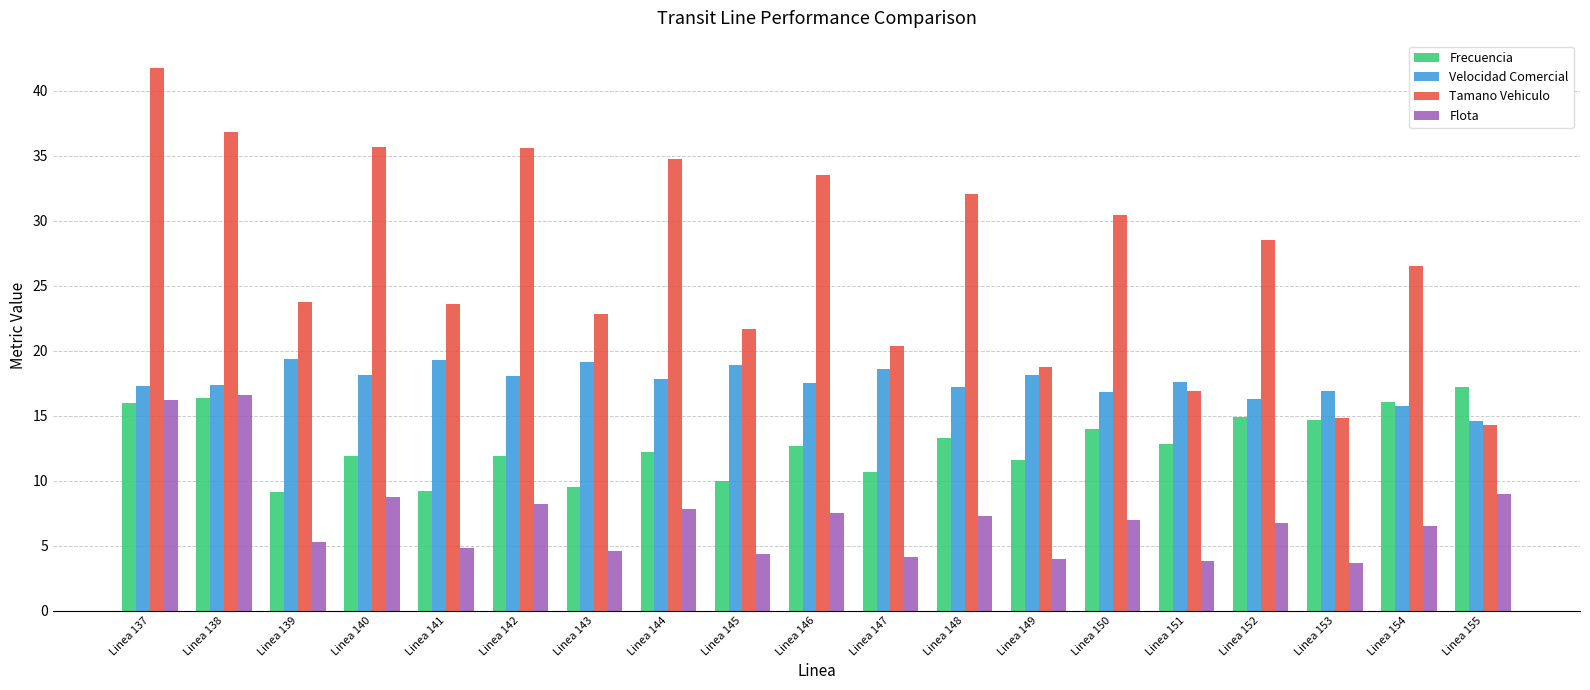

Is it true that Flota equals 5.3 at Linea 139?

True